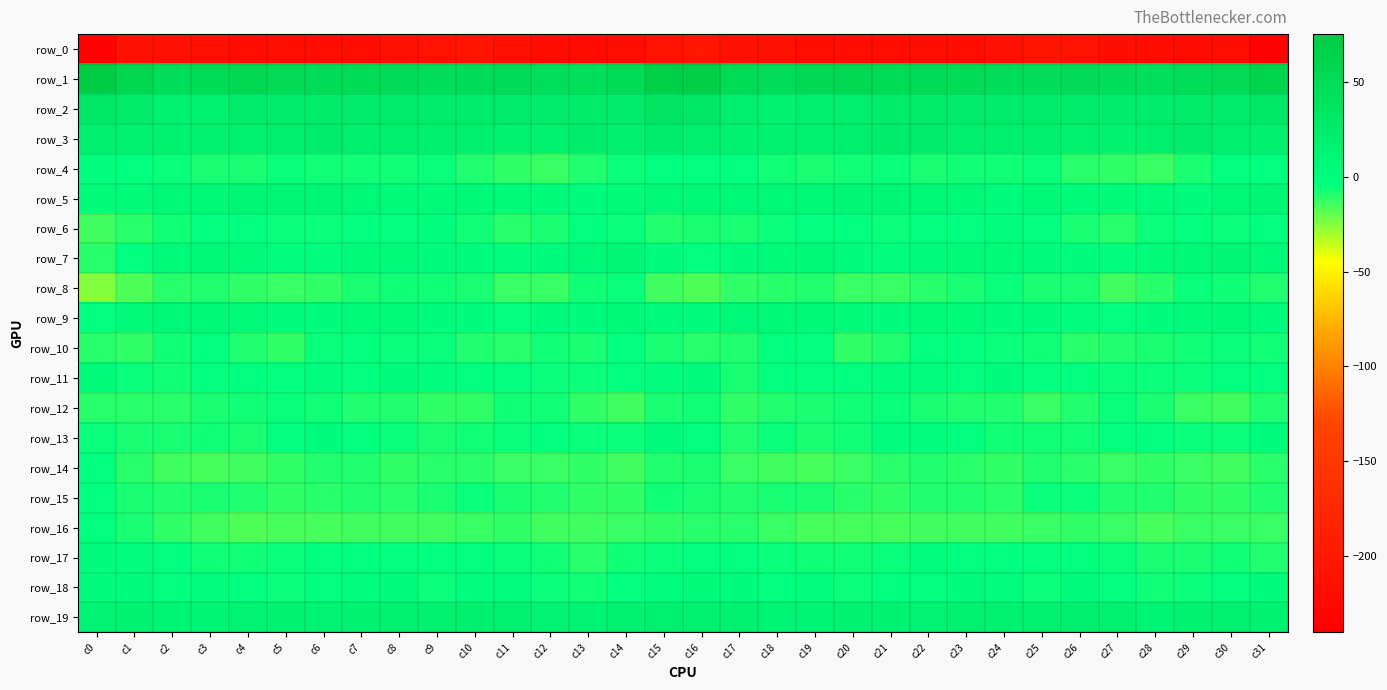

How many categories are shown in the chart?

32